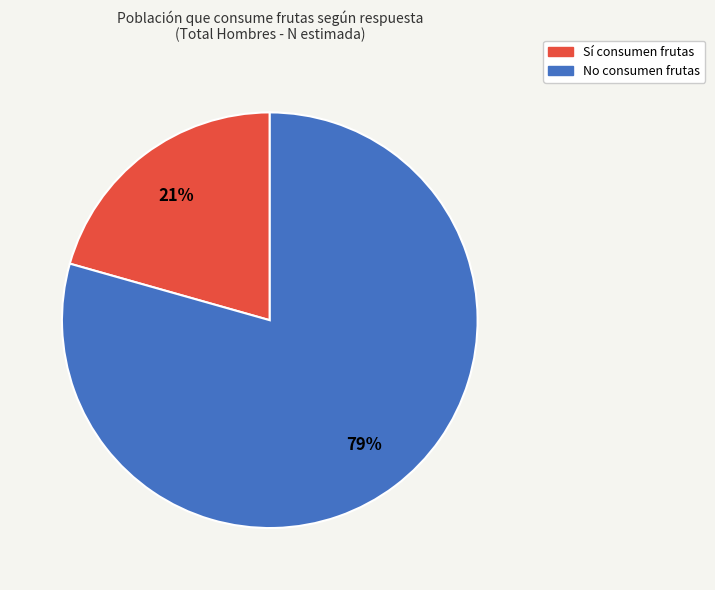

Which slice is the largest?

No